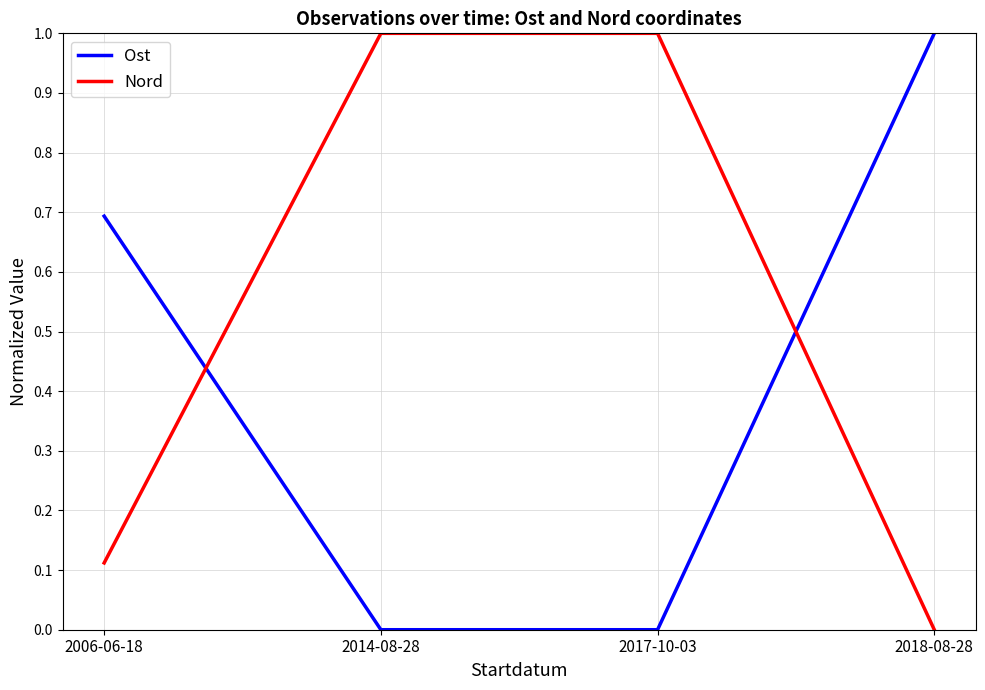

How many distinct data groups are displayed?

2